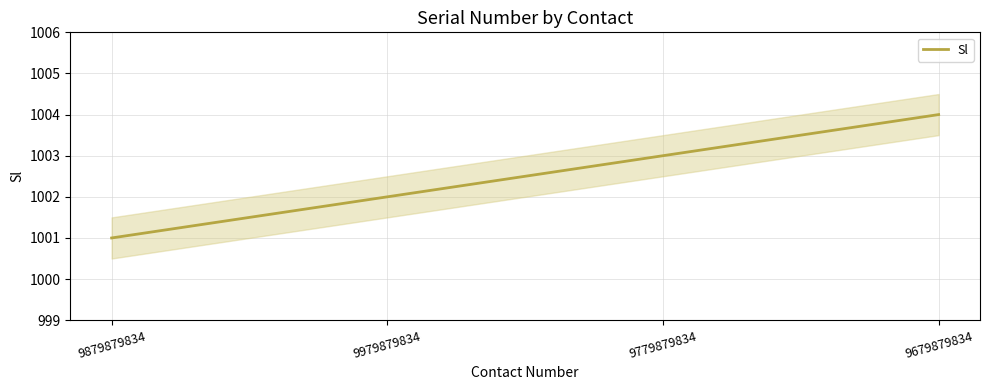

Rank the categories by value from lowest to highest.

9879879834, 9979879834, 9779879834, 9679879834